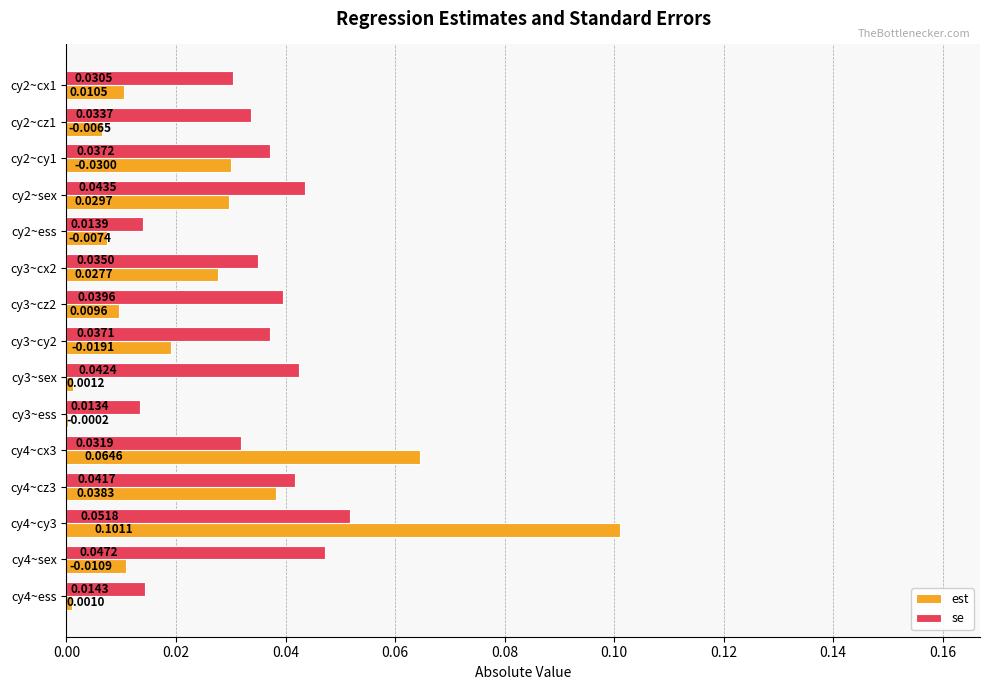

At which category is the sum across all series the highest?

cy4~cy3